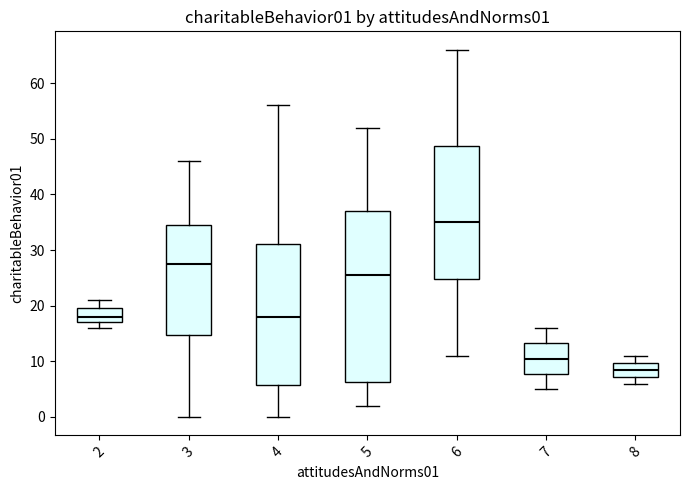

Reading left to right, read every box against the y-axis: the position of its median line, the range the box covers, and the ends of its whiskers. The values are not printed on the chart, so give them approximately, as read against the axis.

2: median 18, box 17 to 20, whiskers 16 to 21
3: median 28, box 15 to 35, whiskers 0 to 46
4: median 18, box 6 to 31, whiskers 0 to 56
5: median 26, box 6 to 37, whiskers 2 to 52
6: median 35, box 25 to 49, whiskers 11 to 66
7: median 11, box 8 to 13, whiskers 5 to 16
8: median 9, box 7 to 10, whiskers 6 to 11